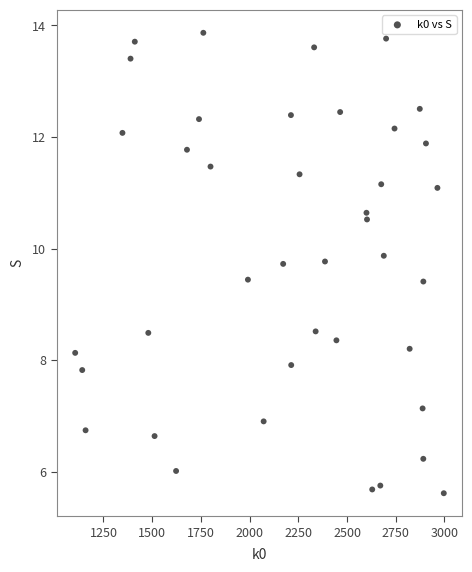

What is the range of X values (max minus min)?

1892.1